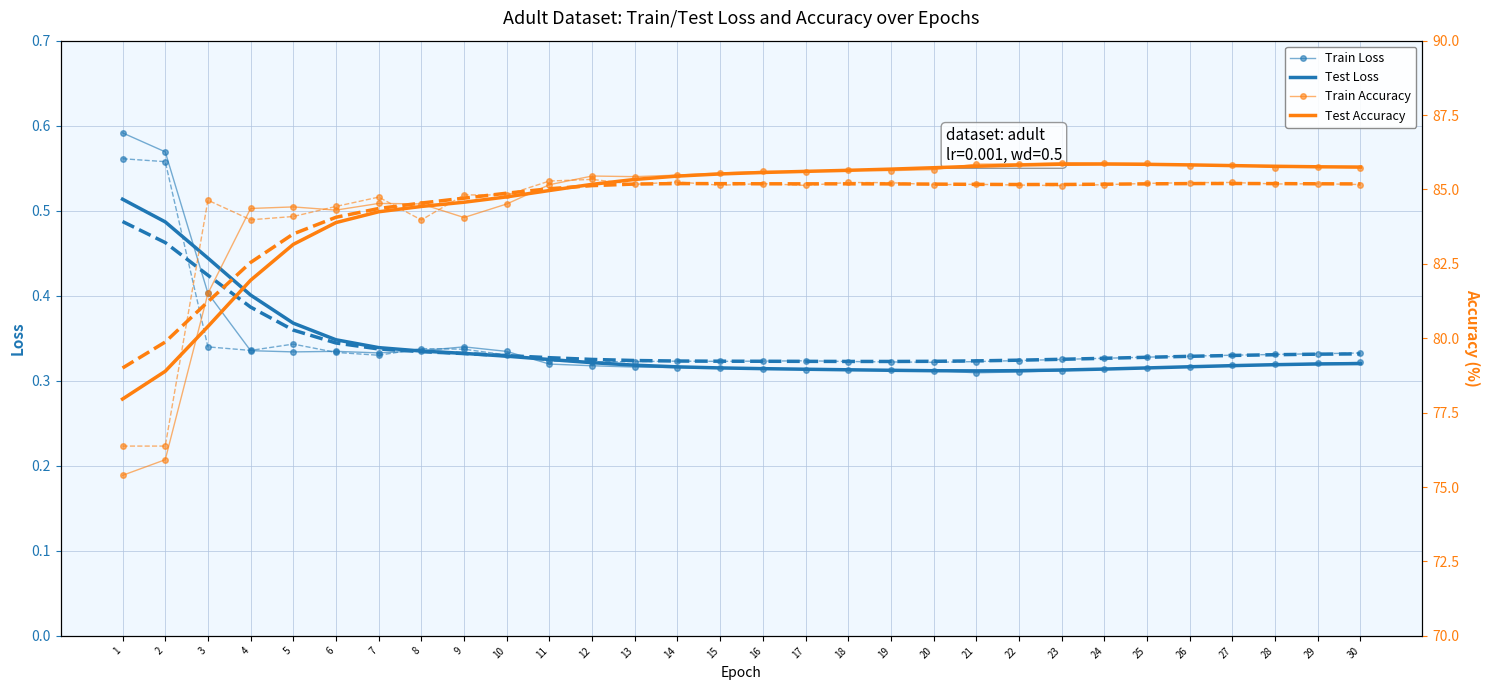

What is the maximum value for train_acc?

85.9